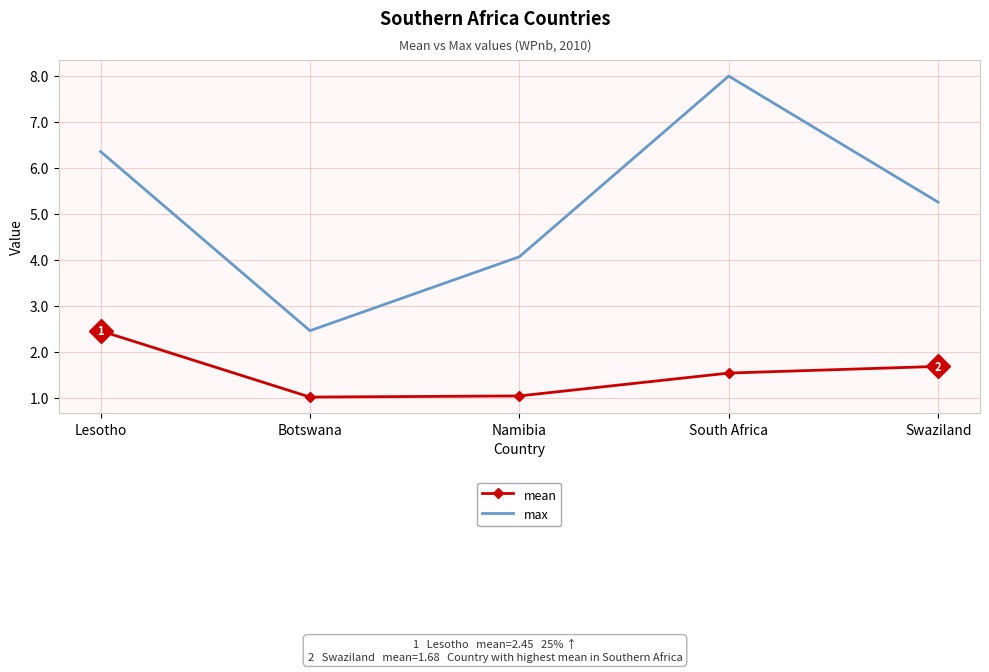

Where is max nearest to the value 5?

Swaziland